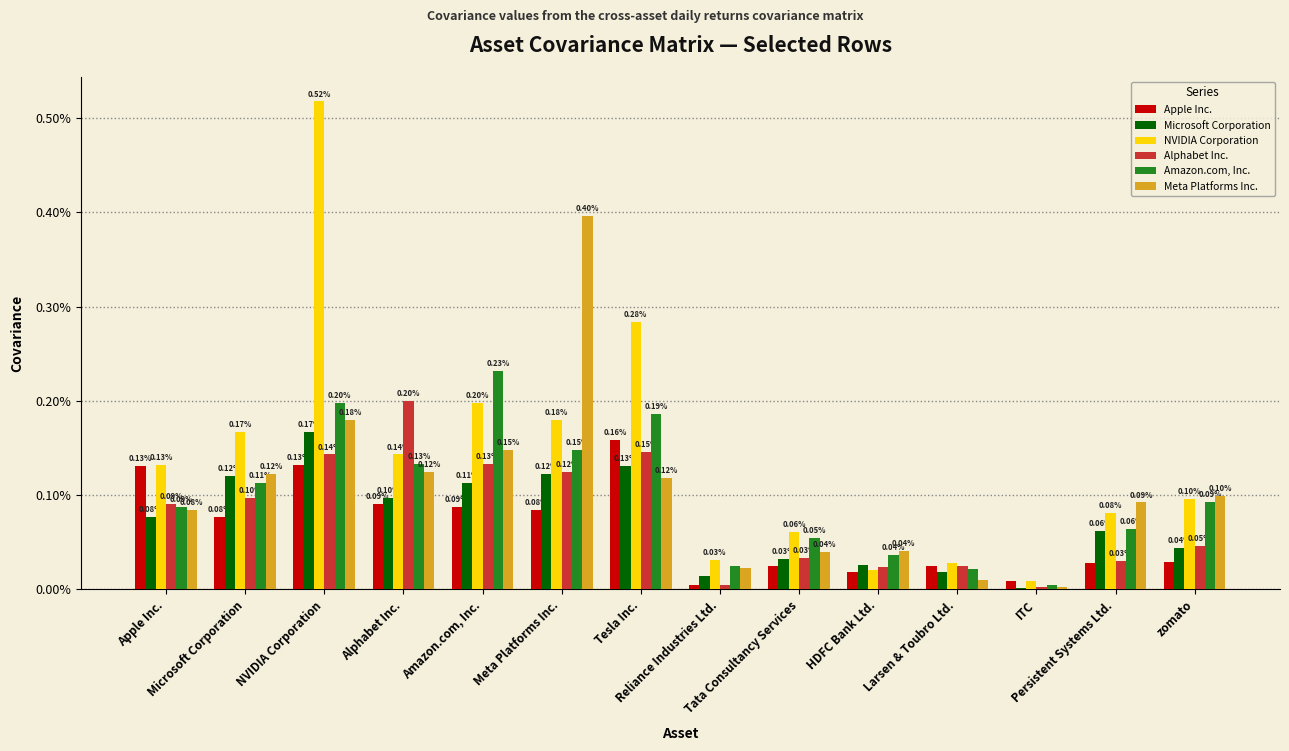

Is it true that Meta Platforms Inc. equals 0.0 at Reliance Industries Ltd.?

True